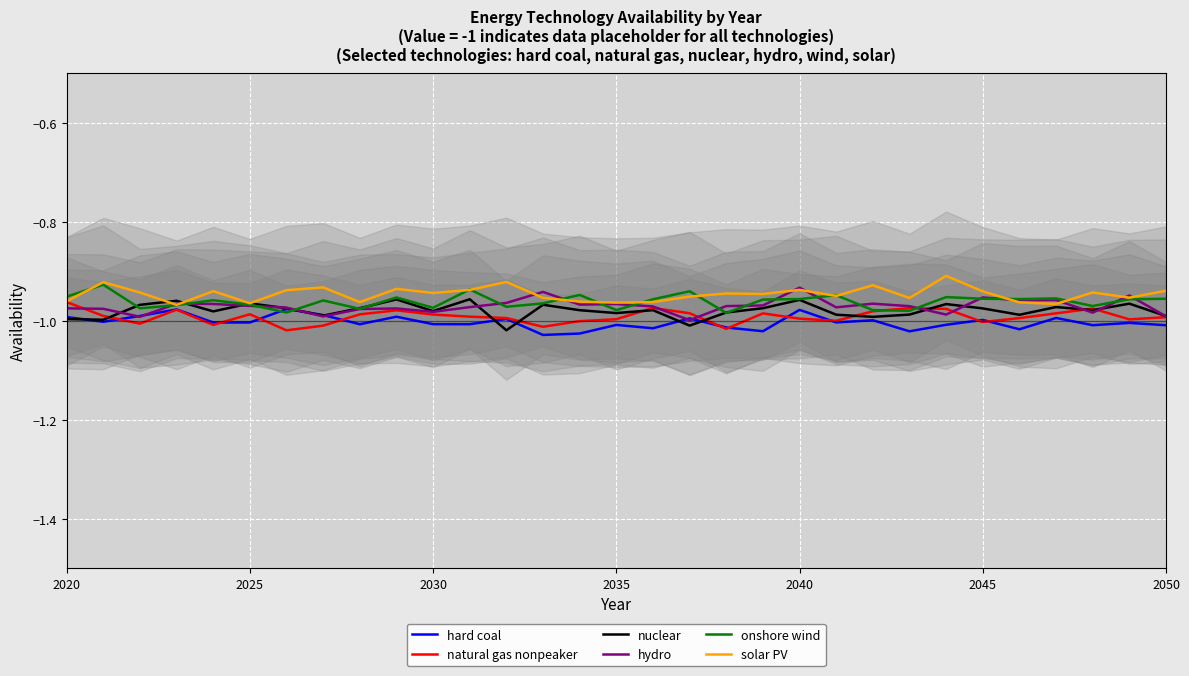

True or false: nuclear has a value of -0.5 at 16.

False